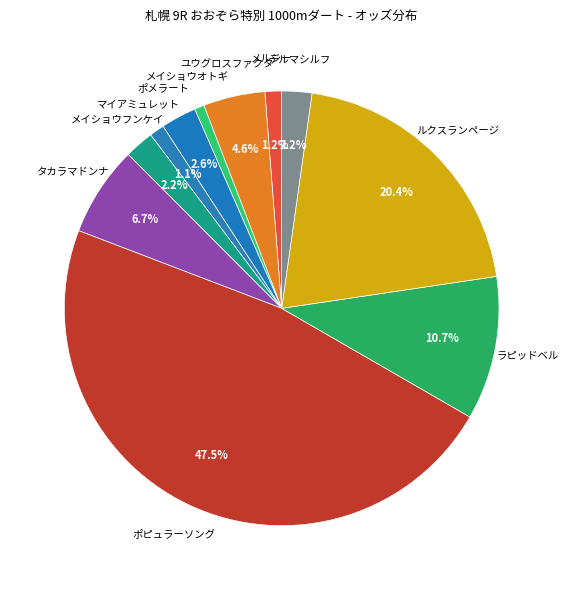

Count the number of slices in the pie.

11